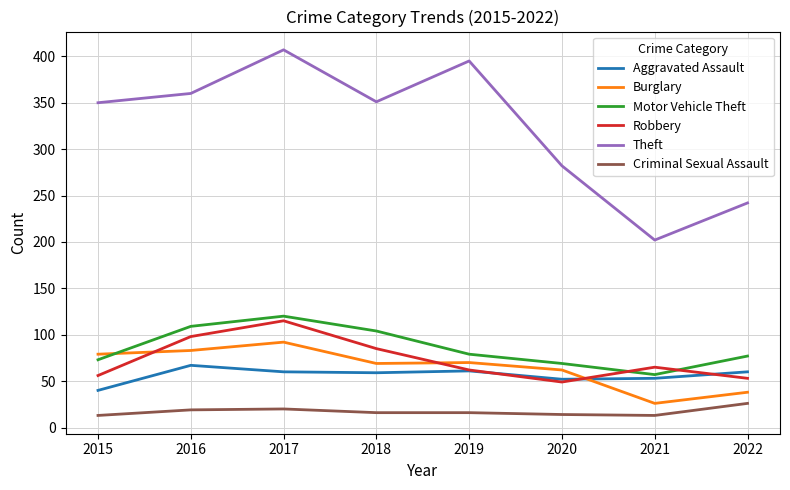

What is the average value of the Robbery series?

73